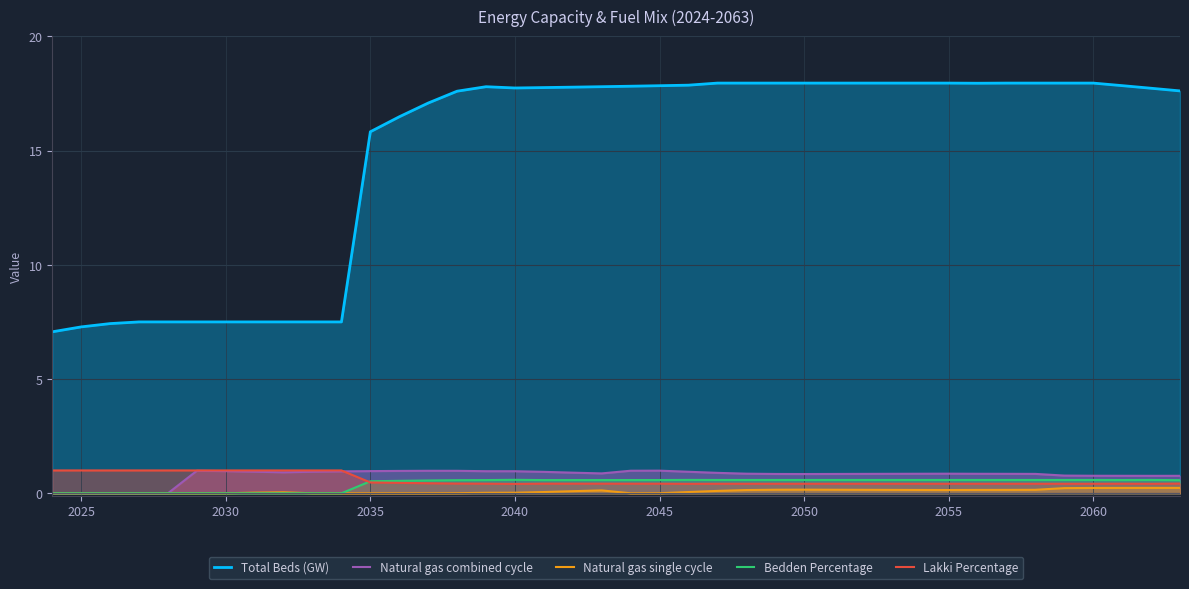

What is the difference between the maximum and minimum values in the Natural gas single cycle series?

0.2